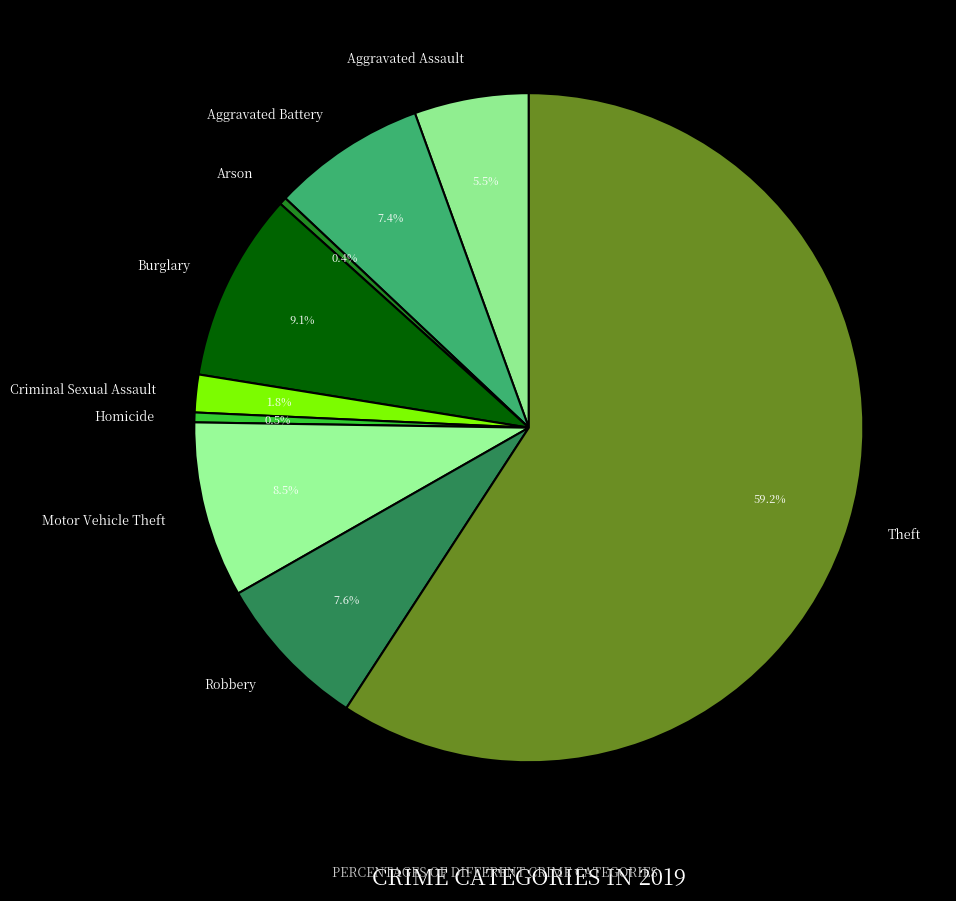

Which category has the biggest portion of the pie?

Theft